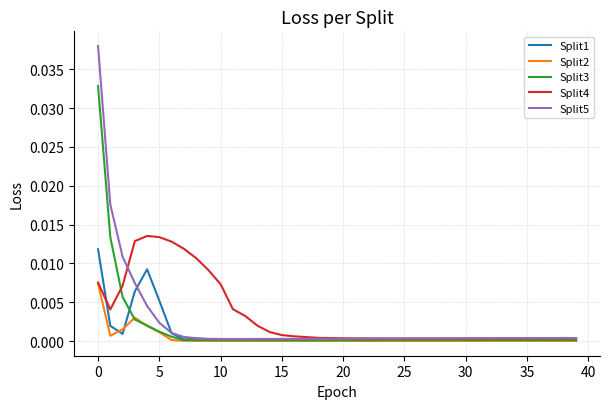

Rank the series by their maximum value, from highest to lowest.

Split5, Split3, Split4, Split1, Split2